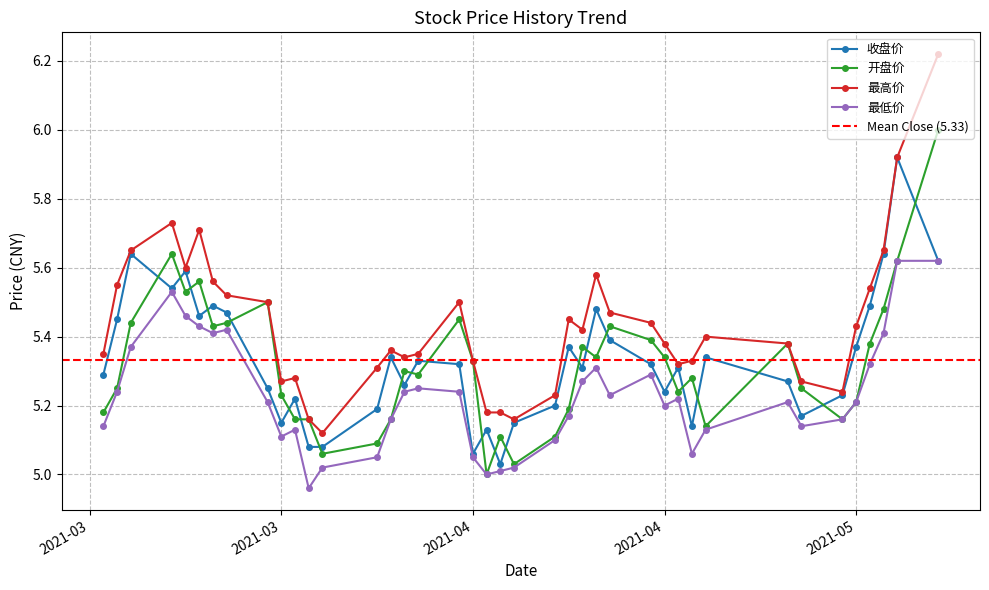

At which category is the sum across all series the highest?

20210517